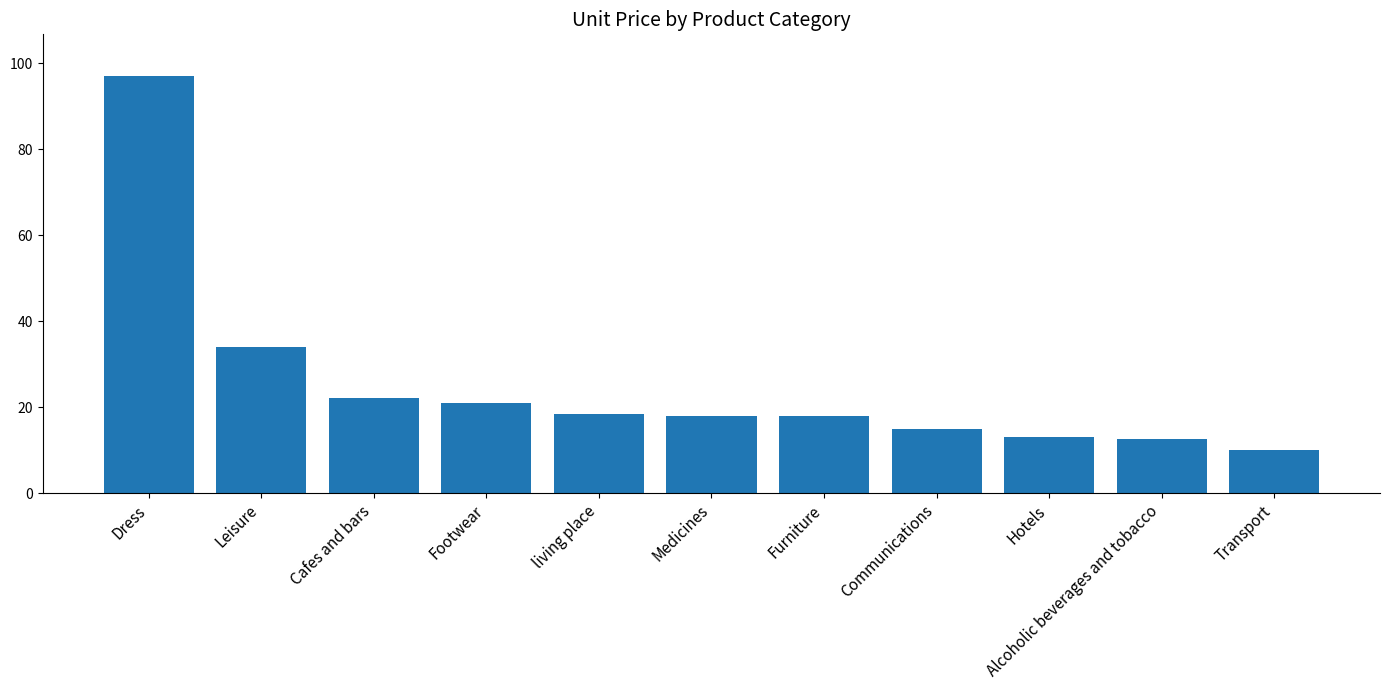

Between Leisure and Hotels, which is larger?

Leisure